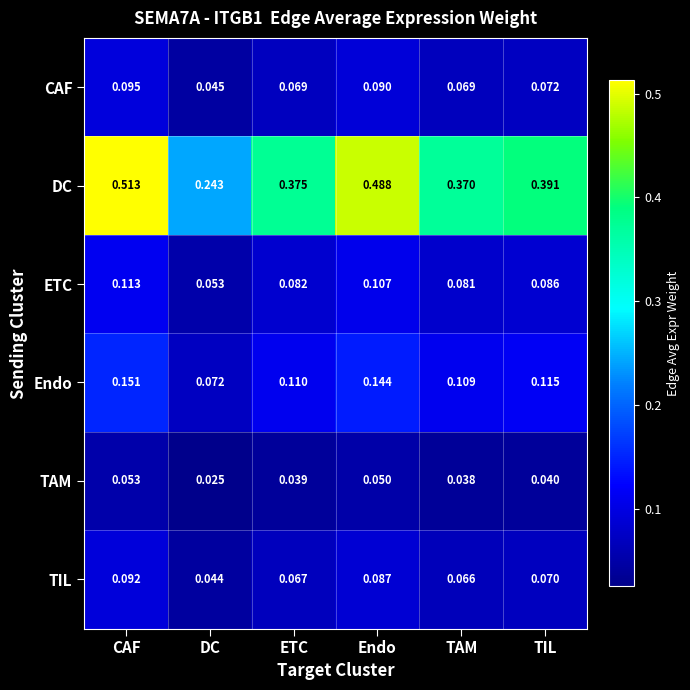

At which label is TAM closest to 0?

DC